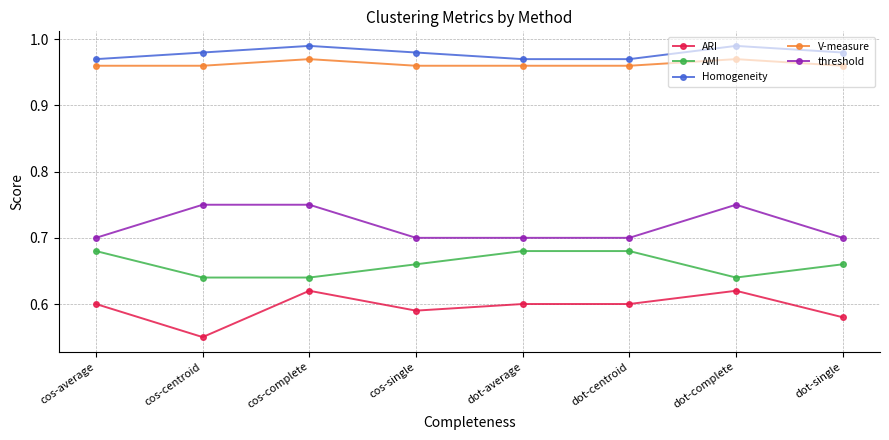

Which series changed the most between dot-average and dot-complete?

threshold